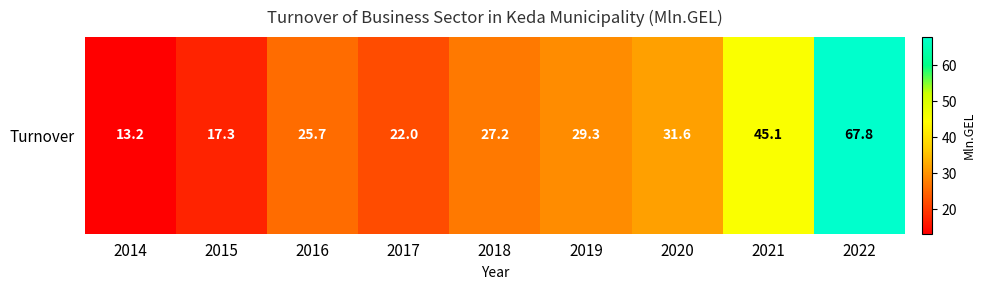

Which has a higher value, 2018 or 2019?

2019